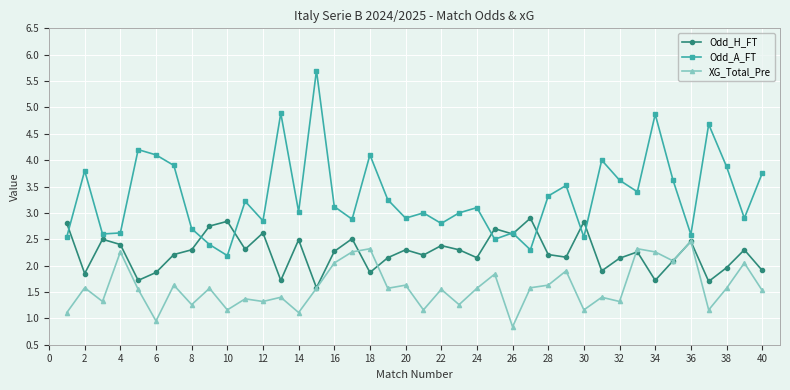

Which series has the largest total across all categories?

Odd_A_FT